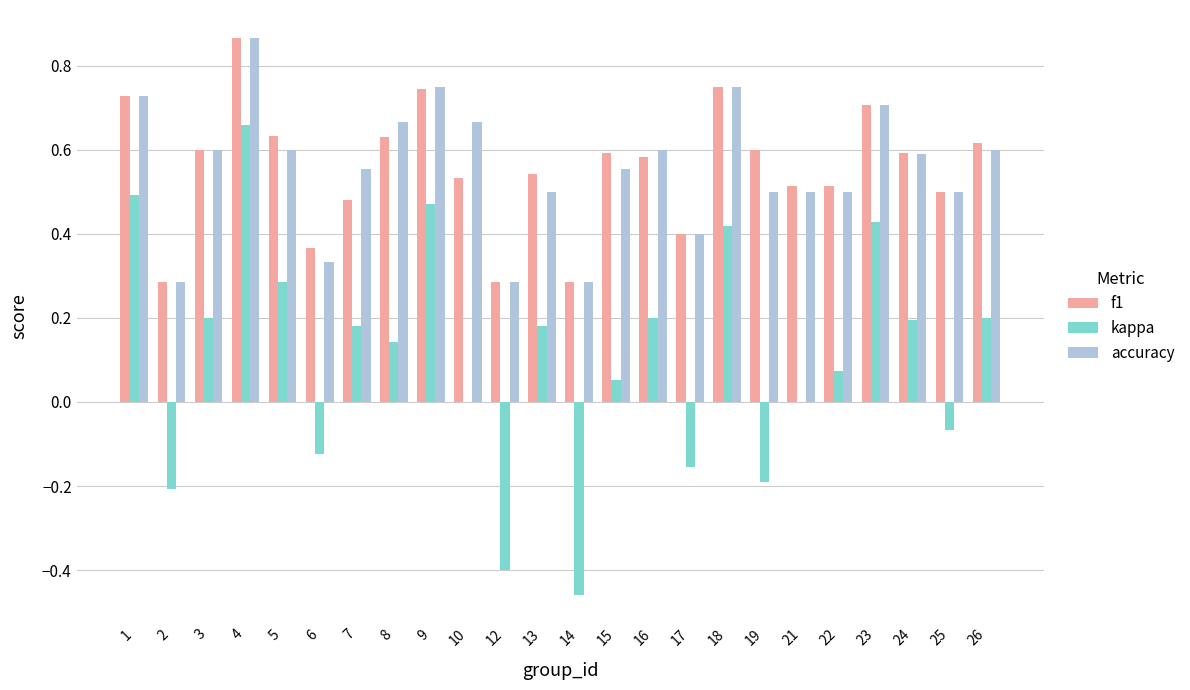

What is the sum of all kappa values?

2.6